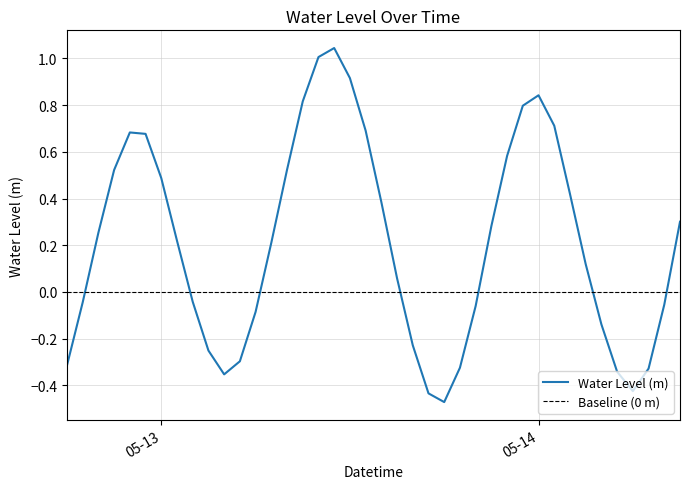

What is the greatest value displayed?

1.0